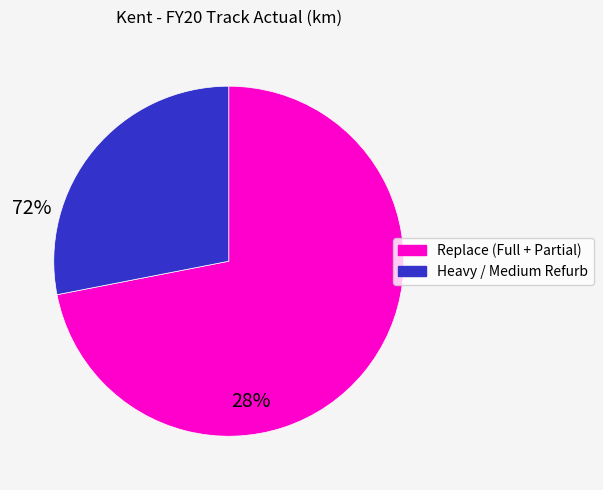

Is there any slice that represents more than half of the pie?

Yes